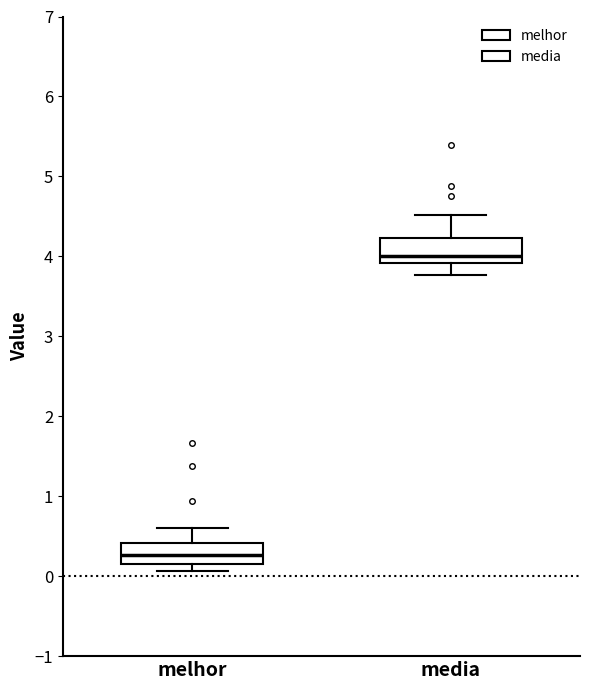

Reading left to right, transcribe this box plot: for each box, give where its median line is, the range the box spans, and where its two whiskers end, as read against the y-axis. The values are not printed on the chart, so give them approximately, as read against the axis.

melhor: median 0.3, box 0.2 to 0.4, whiskers 0.1 to 0.6
media: median 4.0, box 3.9 to 4.2, whiskers 3.8 to 4.5